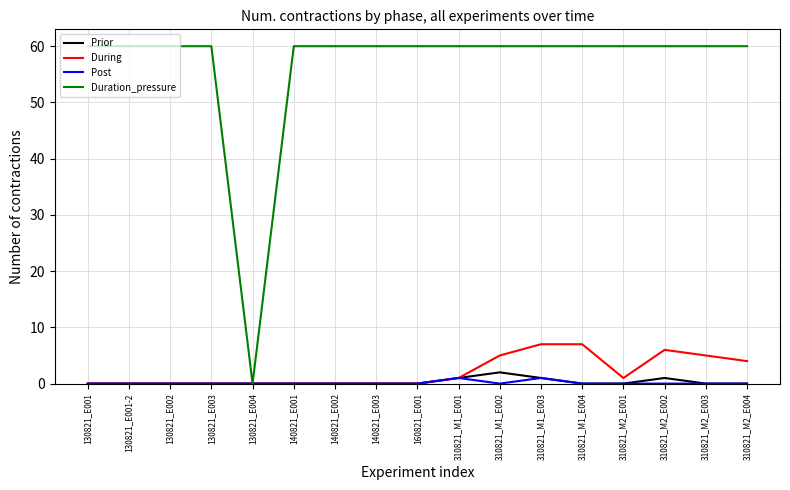

Which series has the largest total across all categories?

Duration_pressure